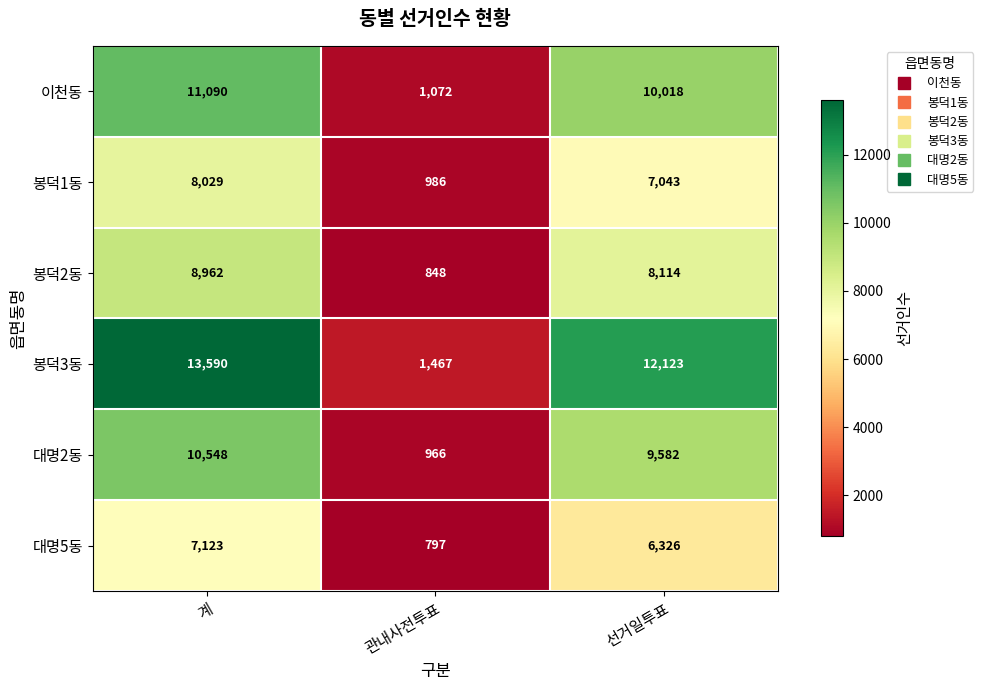

The 이천동 series shows 14650 at 선거일투표. True or false?

False